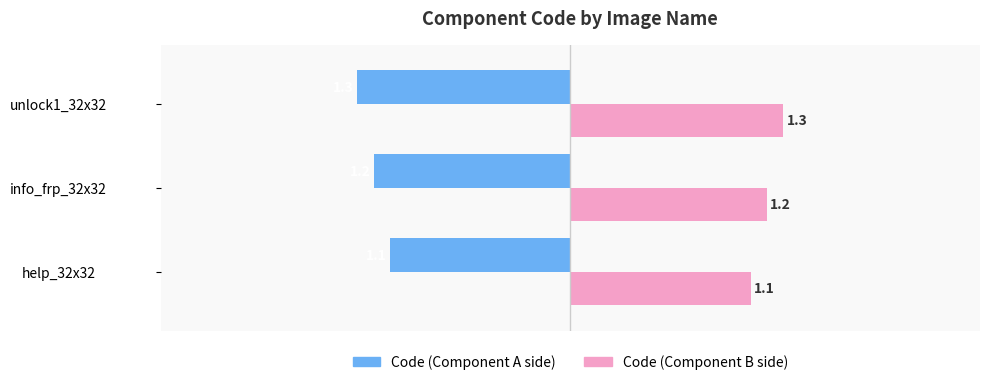

What is the difference between the highest and lowest values at info_frp_32x32?

2.4